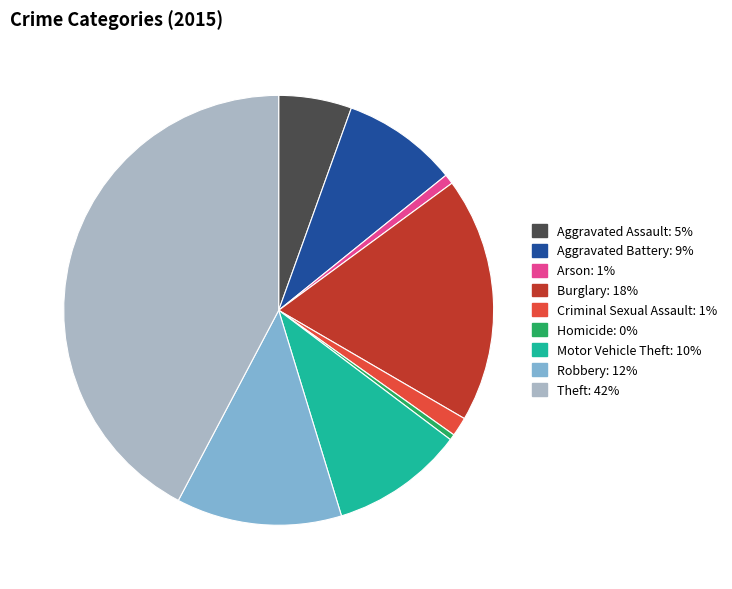

Which slice is the largest?

Theft